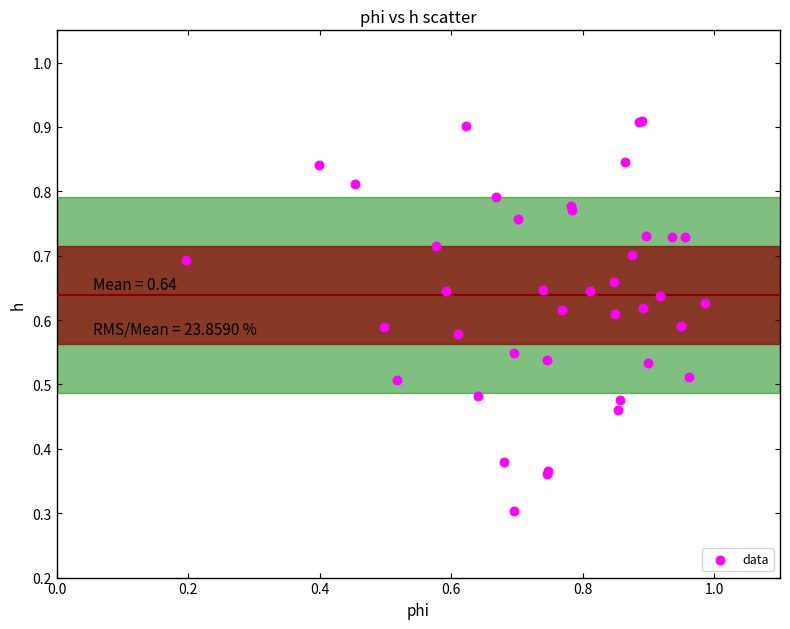

What Y value in the scatter plot is closest to 0?

0.3